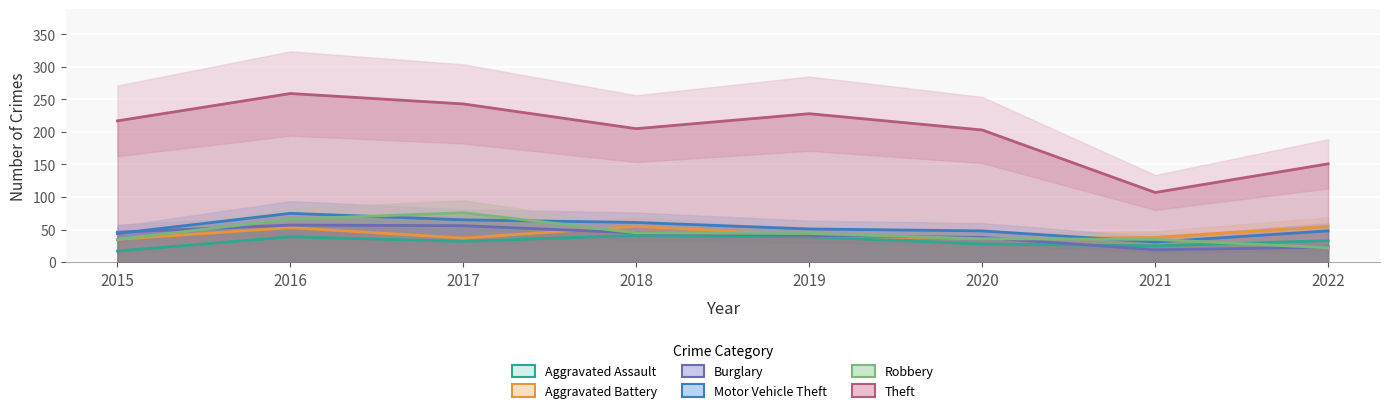

The value of Burglary at 2016 is 57. True or false?

True